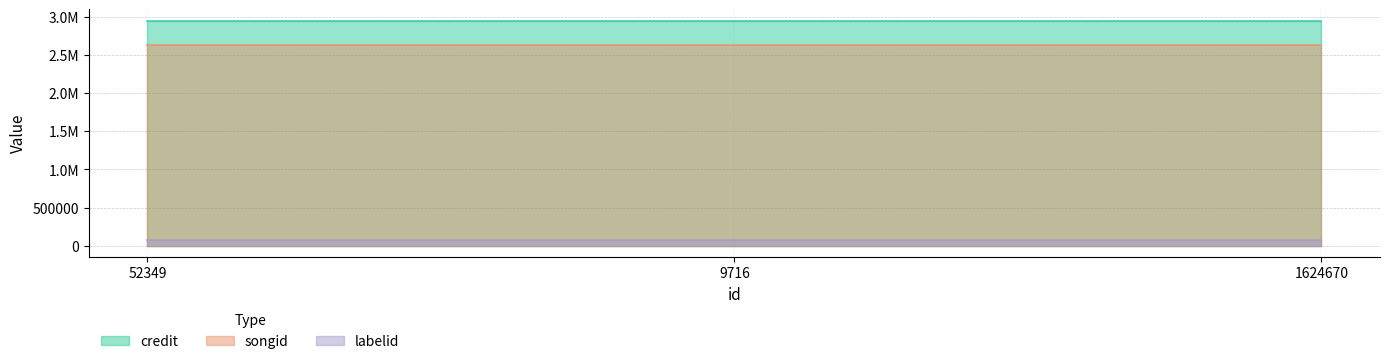

List the labels in order of songid value, smallest first.

52349, 9716, 1624670